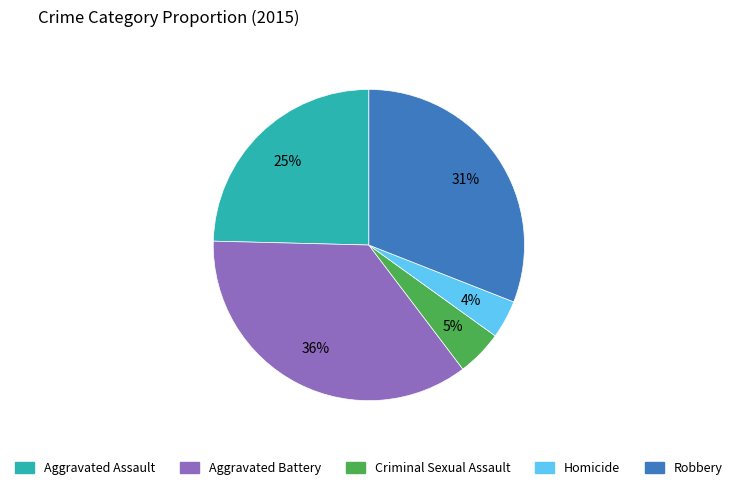

To the nearest percent, what is the difference between the Aggravated Battery and Robbery slice percentages?

5%